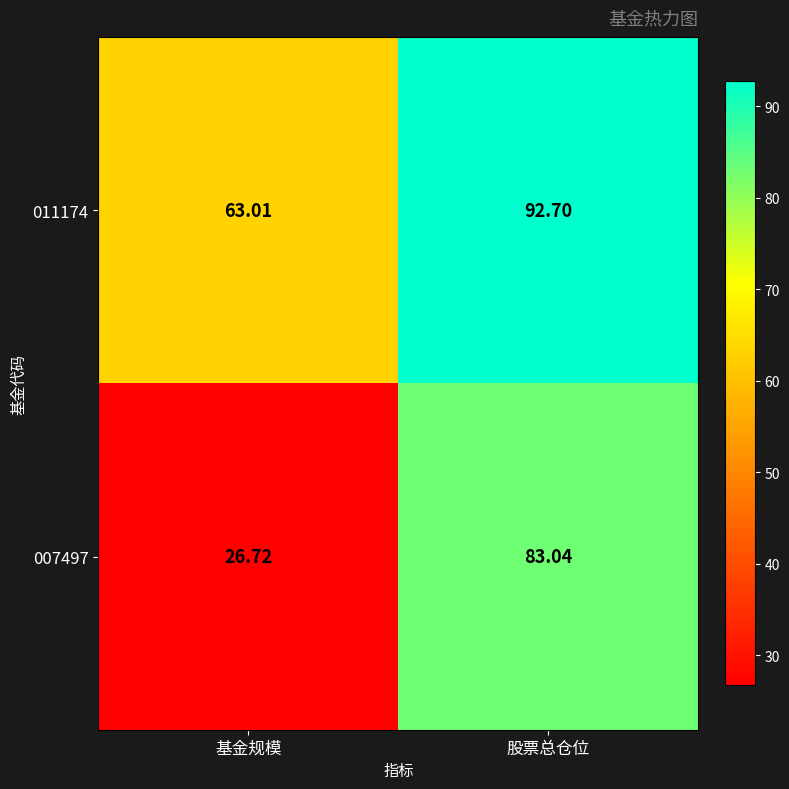

Is the value of 011174 at 基金规模 greater than the value of 007497 at 基金规模?

Yes